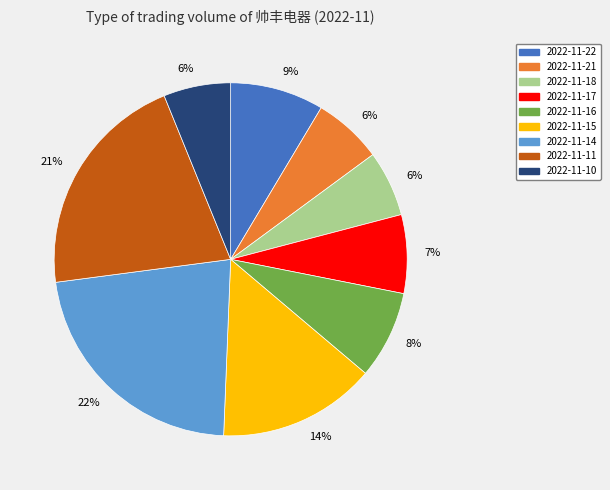

Is the sum of 2022-11-18 and 2022-11-21 greater than half?

No